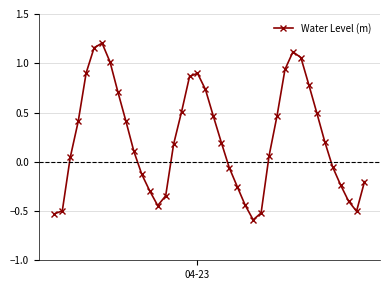

How many interior local peaks (higher than both neighbors) does the data have?

3